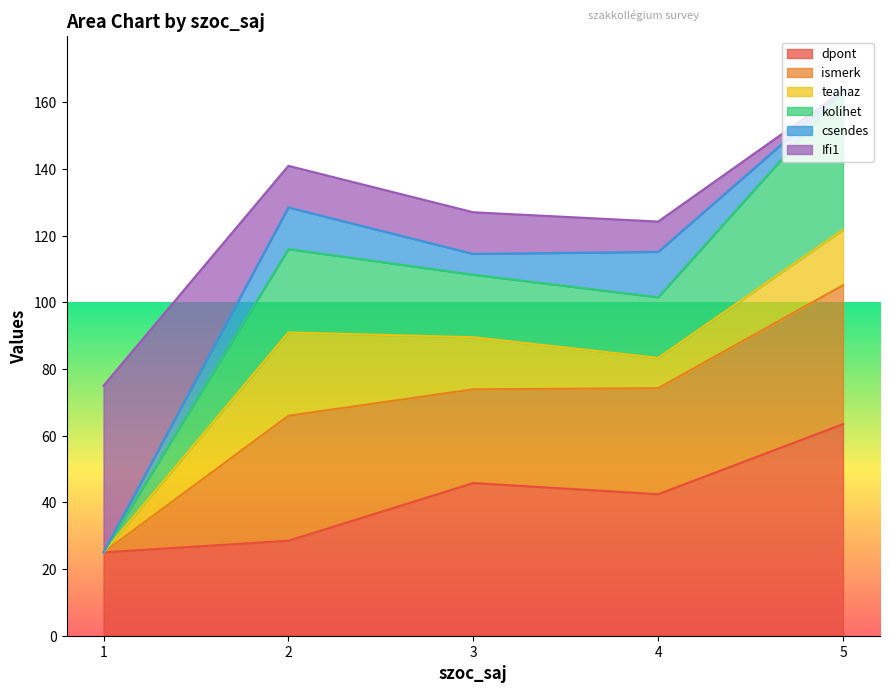

Rank the categories by dpont value from lowest to highest.

1, 2, 4, 3, 5